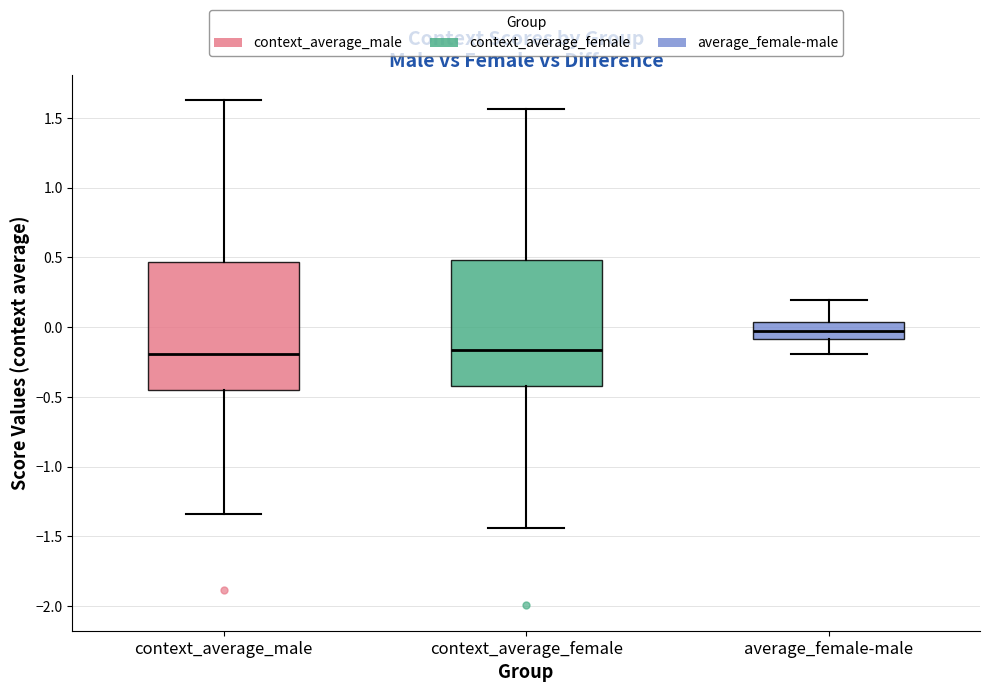

Reading left to right, transcribe this box plot: for each box, give where its median line is, the range the box spans, and where its two whiskers end, as read against the y-axis. The values are not printed on the chart, so give them approximately, as read against the axis.

context_average_male: median -0.20, box -0.45 to 0.45, whiskers -1.35 to 1.65
context_average_female: median -0.15, box -0.40 to 0.50, whiskers -1.45 to 1.55
average_female-male: median 0.00, box -0.10 to 0.05, whiskers -0.20 to 0.20